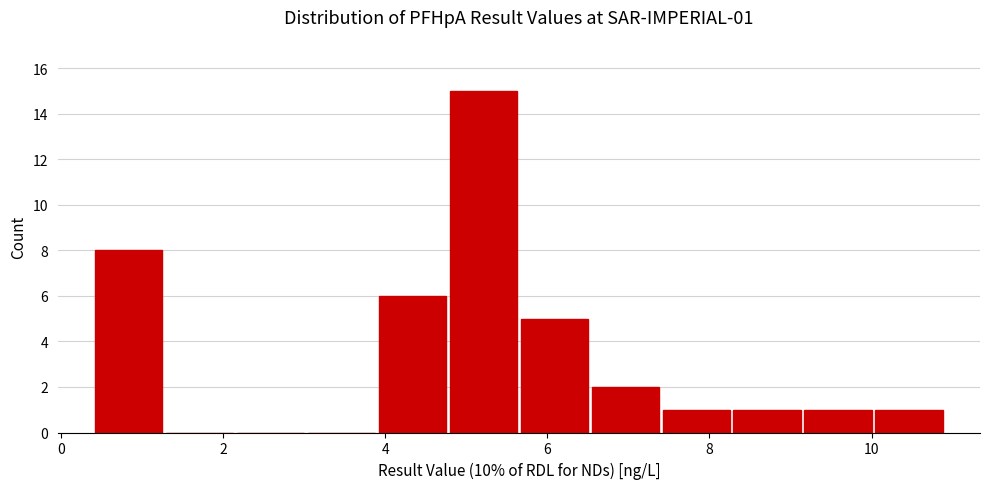

Which range on the x-axis has the tallest bar?

4.8 to 5.6